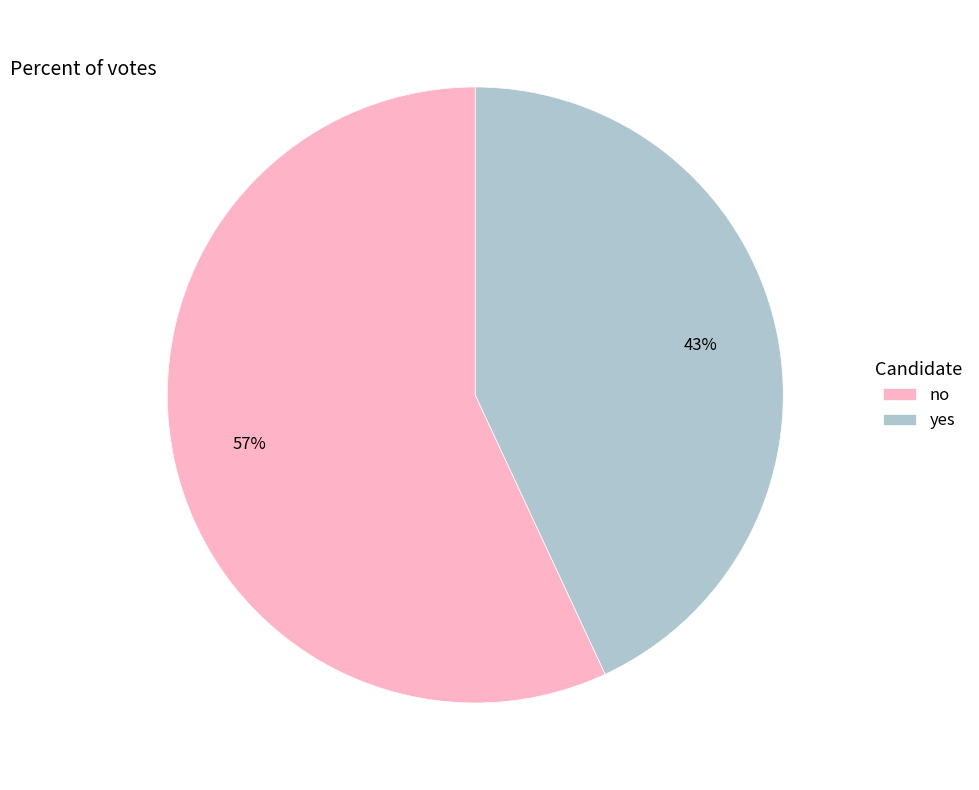

To the nearest percent, what is the combined percentage of yes and no?

100%